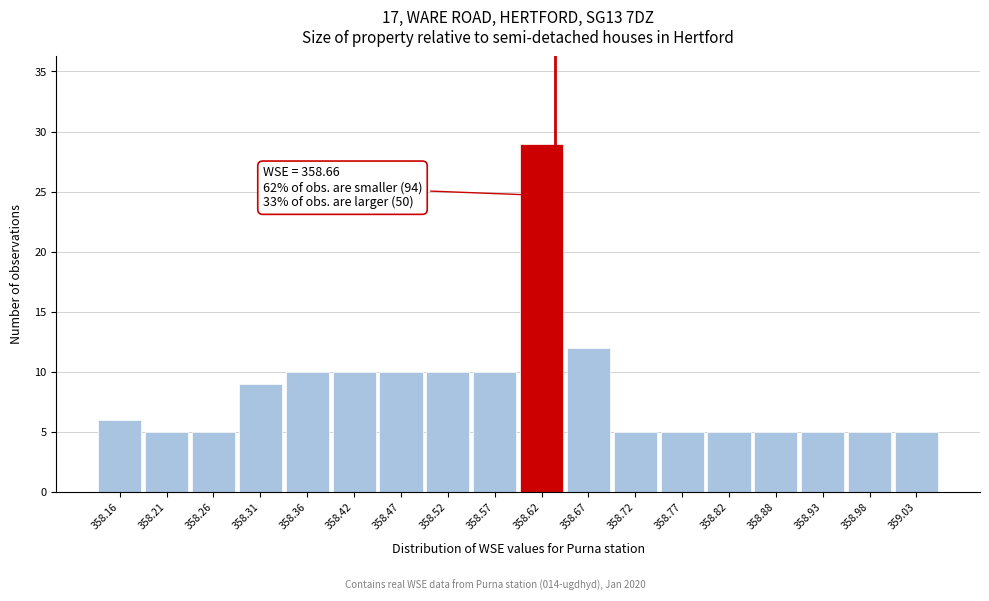

Reading left to right, list all the values displayed in this chart.

358.16=6	358.21=5	358.26=5	358.31=9	358.36=10	358.42=10	358.47=10	358.52=10	358.57=10	358.62=29	358.67=12	358.72=5	358.77=5	358.82=5	358.88=5	358.93=5	358.98=5	359.03=5